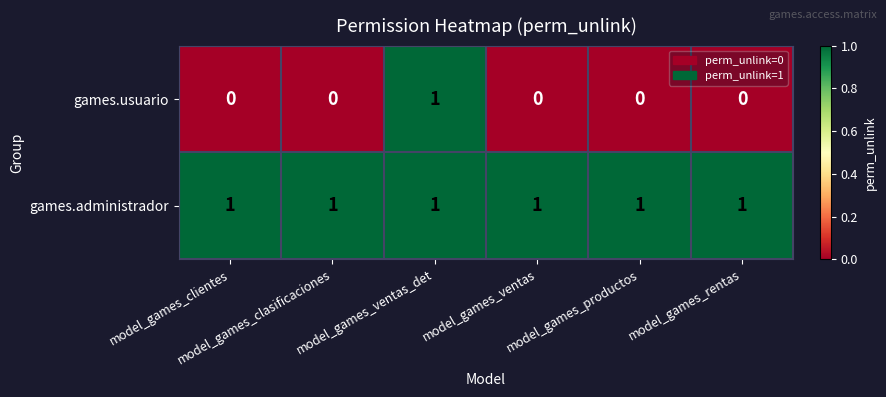

What is the sum of all games.administrador values?

6